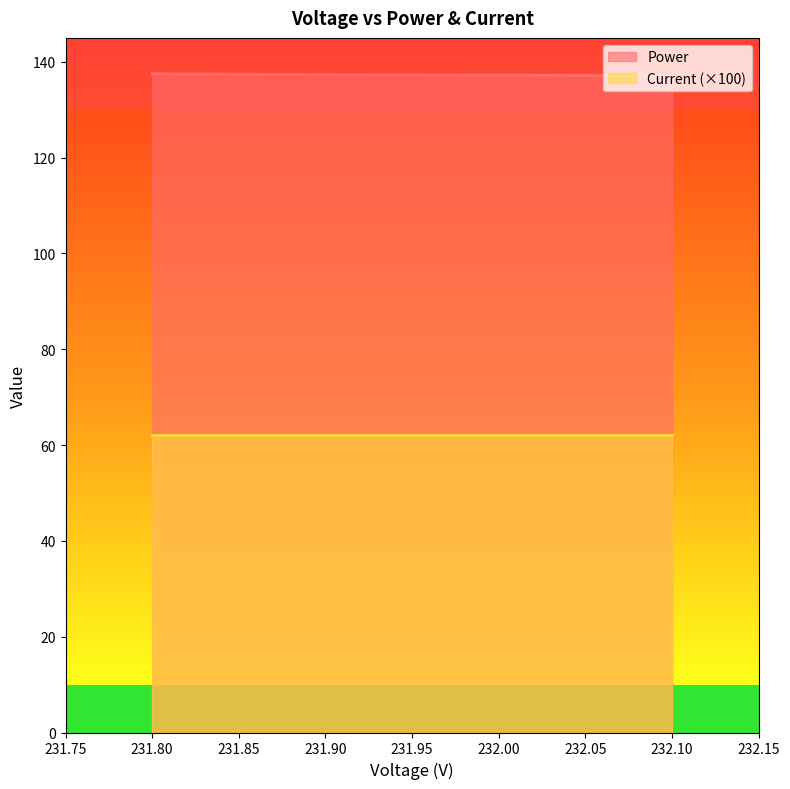

Between 231.8 and 231.8, which is larger?

231.8